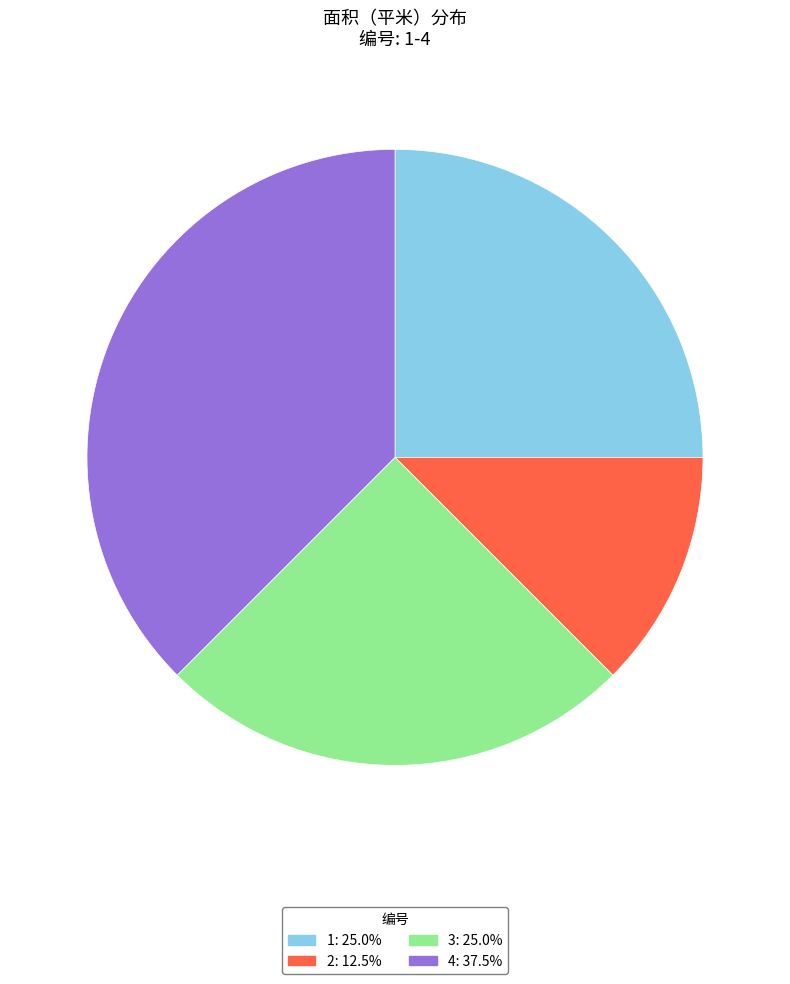

True or false: 3 accounts for 15% of the total.

False